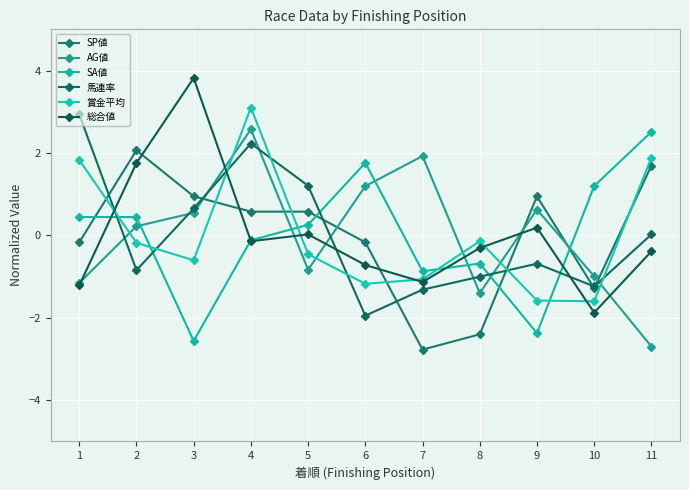

Is it true that 賞金平均 equals 5.0 at 4?

False